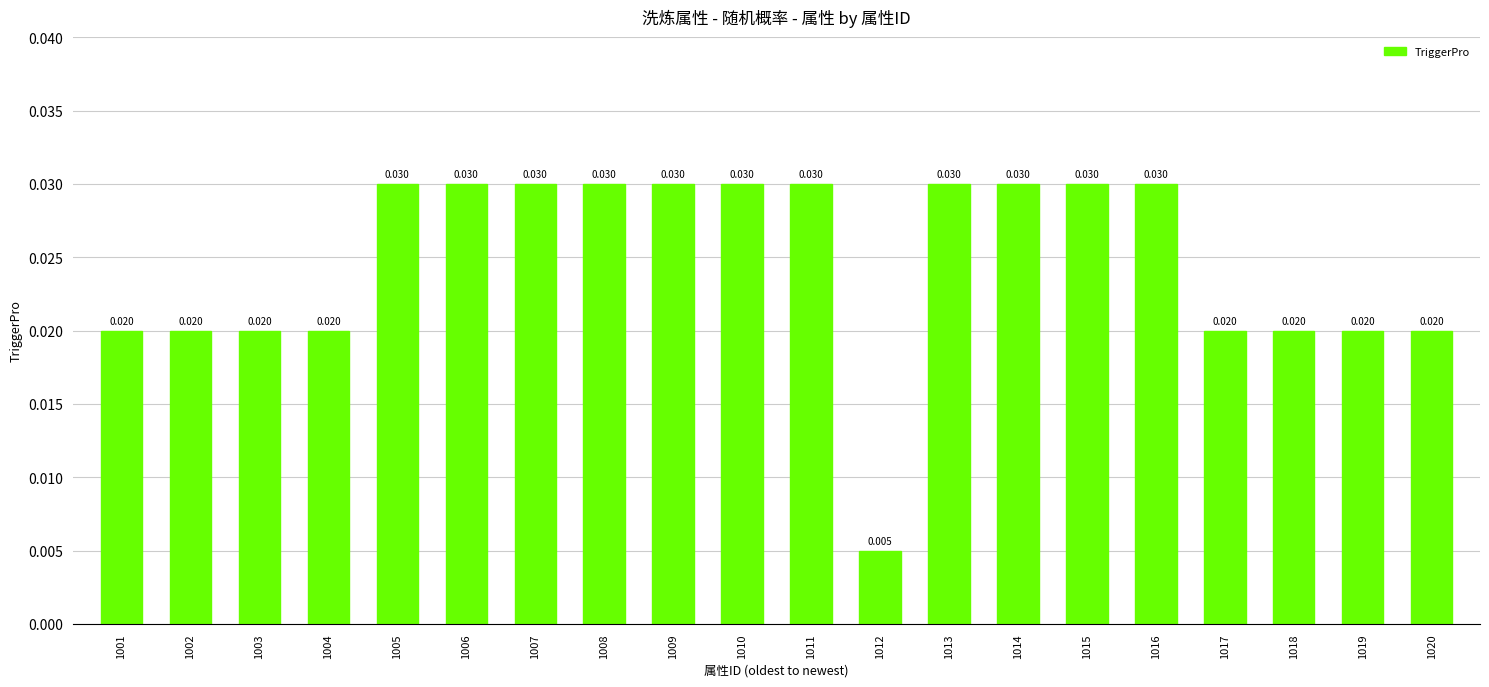

At which label is the value closest to 0?

1012